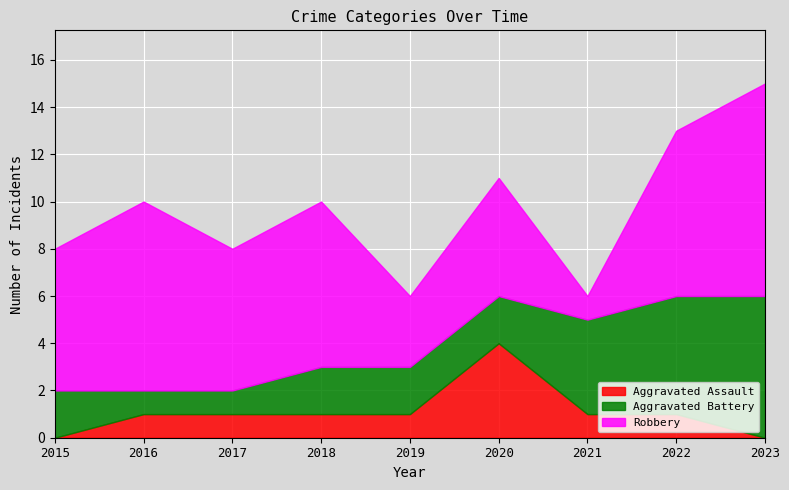

What is the approximate value of Aggravated Battery at 2016?

1